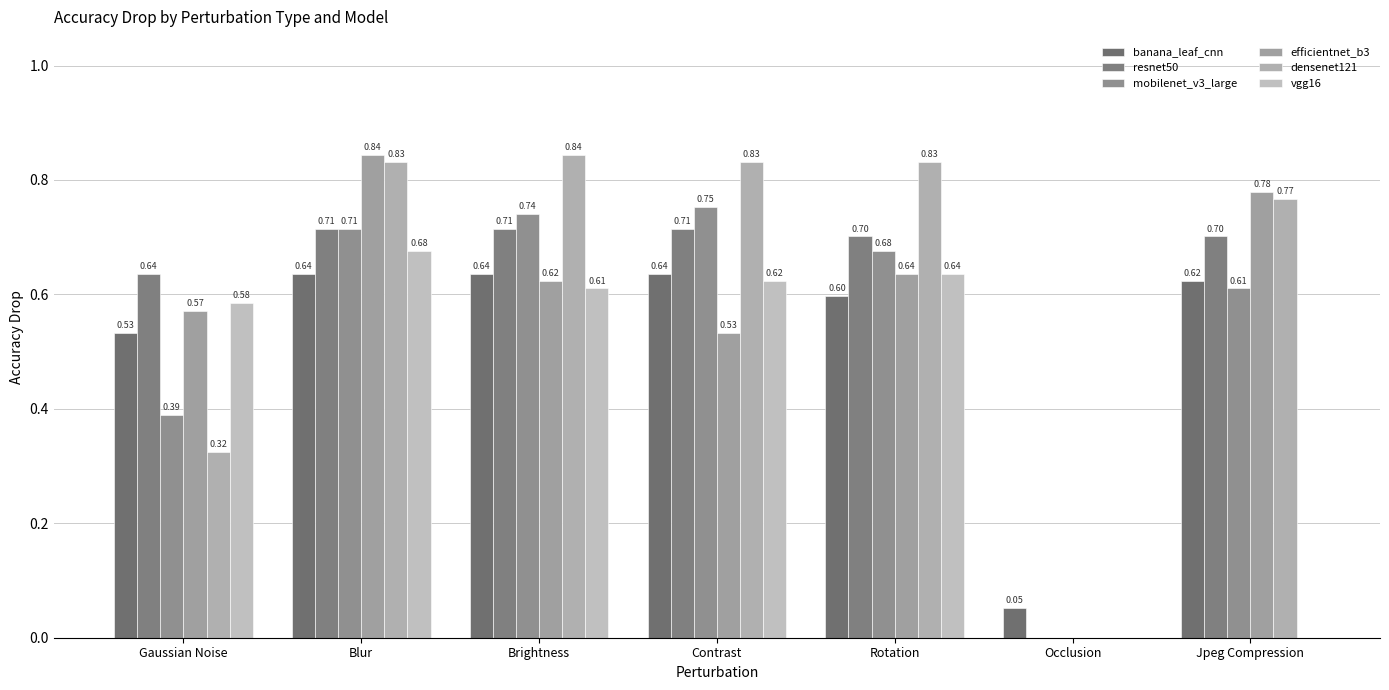

What is the total value across all series at Jpeg Compression?

3.5